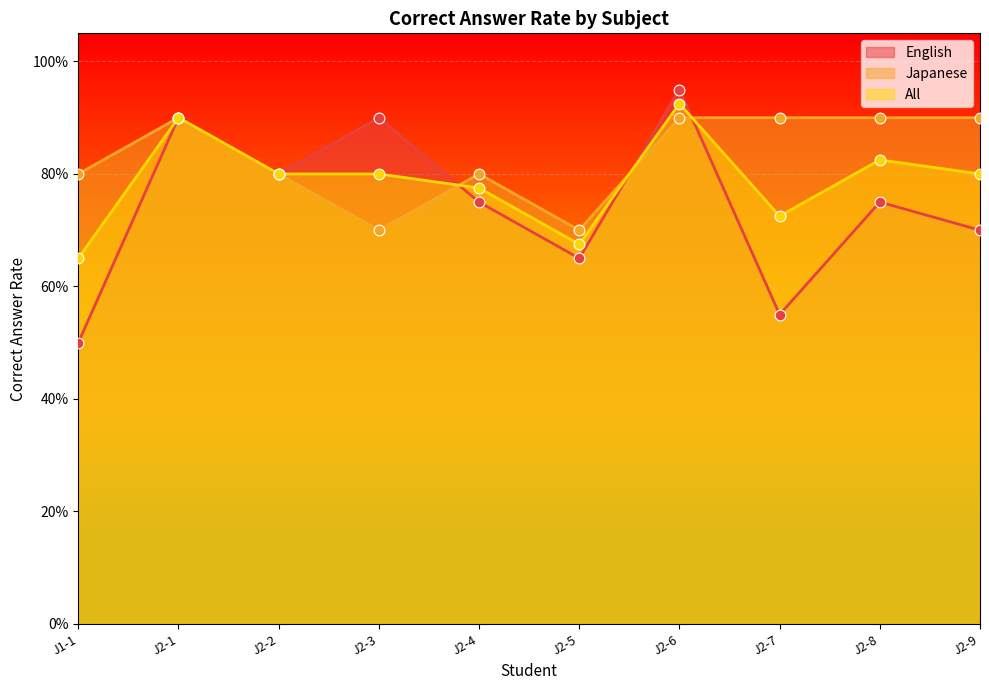

What is the total value across all series at J2-9?

2.4